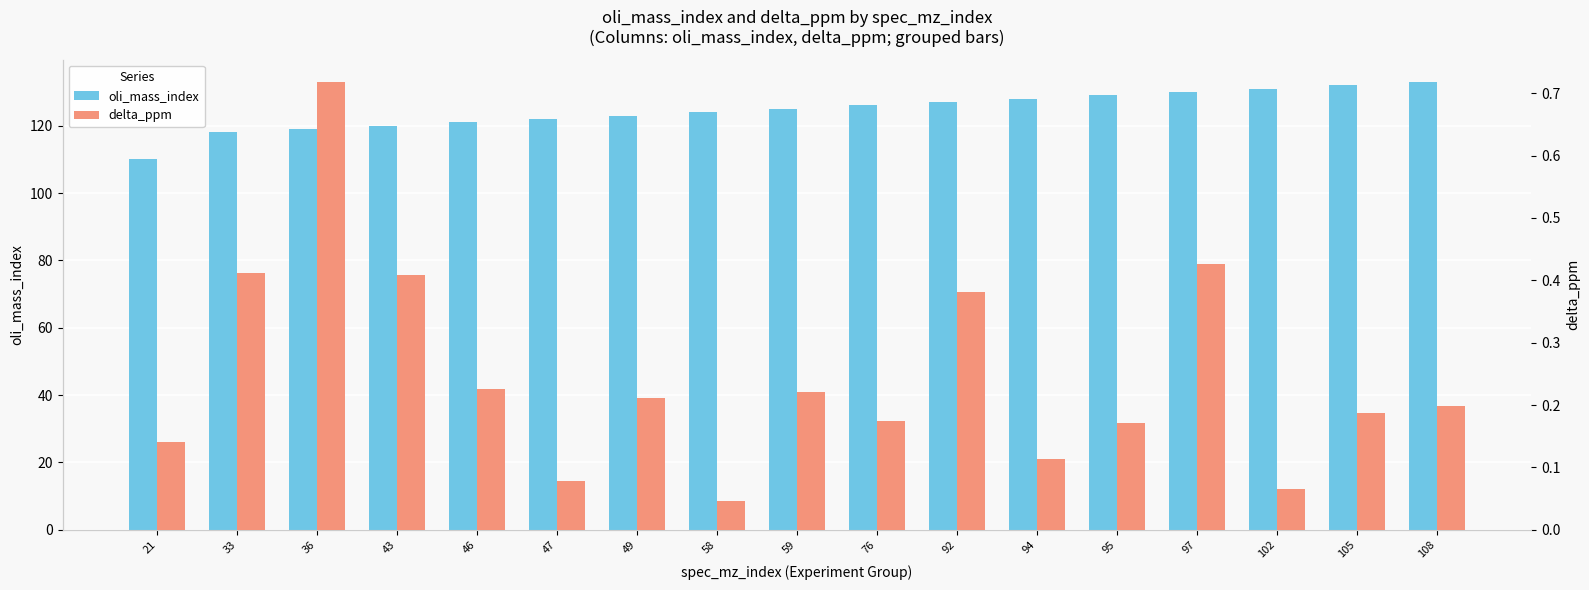

Which series has the largest total across all categories?

oli_mass_index